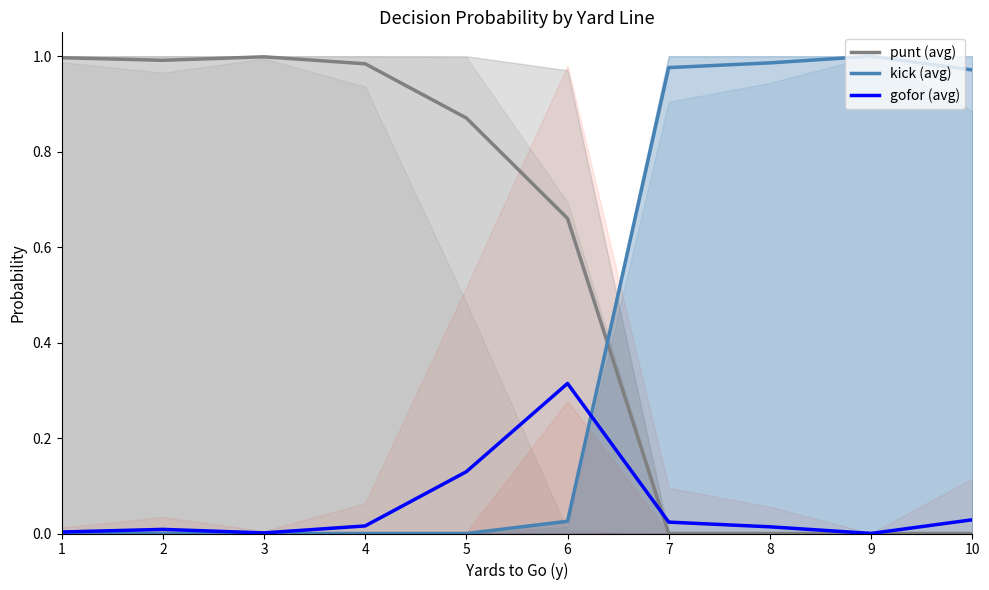

True or false: punt (avg) has more than 1 points higher than both neighbors.

False